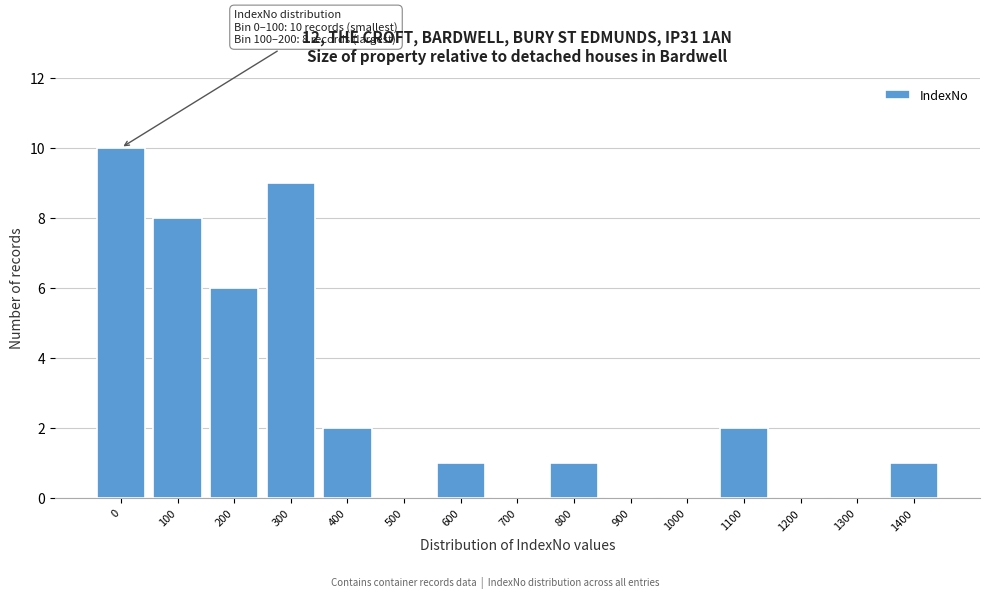

Reading left to right, transcribe all the data shown in this chart.

0=10	100=8	200=6	300=9	400=2	500=0	600=1	700=0	800=1	900=0	1000=0	1100=2	1200=0	1300=0	1400=1